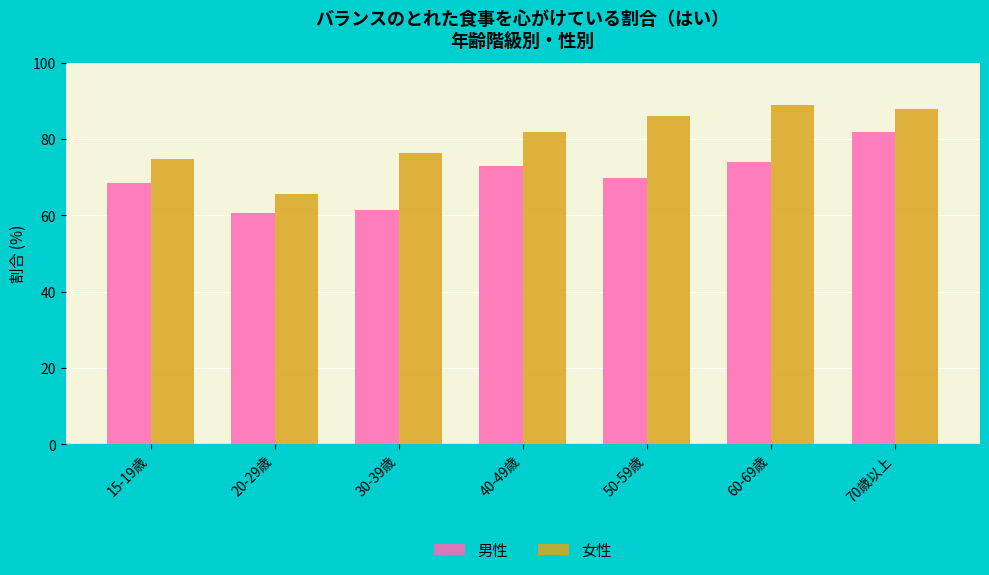

List the series in order of their peak value, lowest first.

男性, 女性